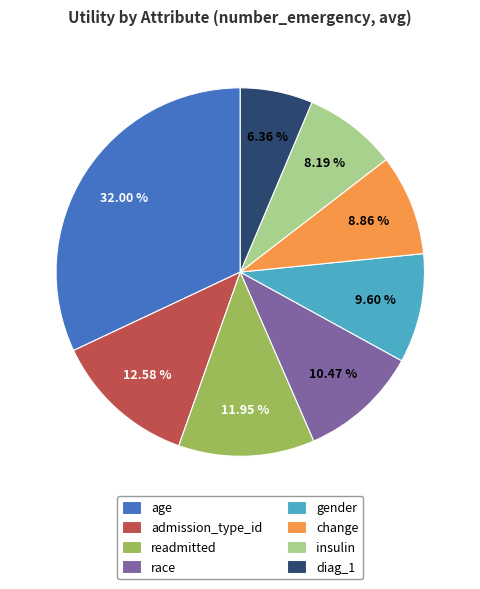

To the nearest percent, what portion does admission_type_id represent?

13%